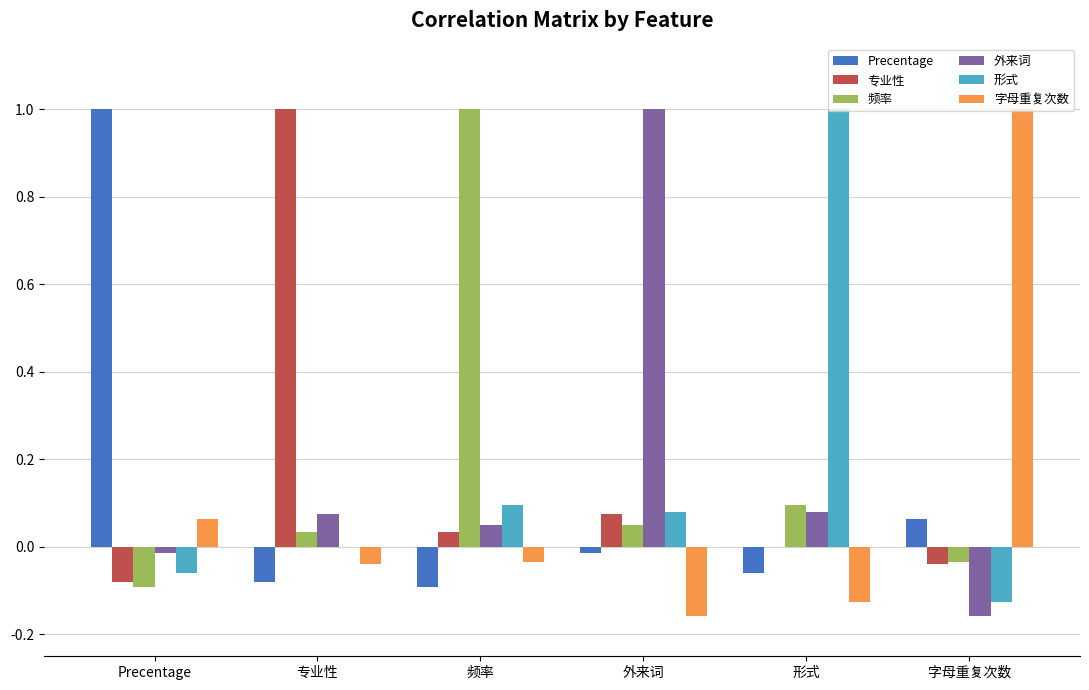

At which label does 专业性 reach its peak?

专业性